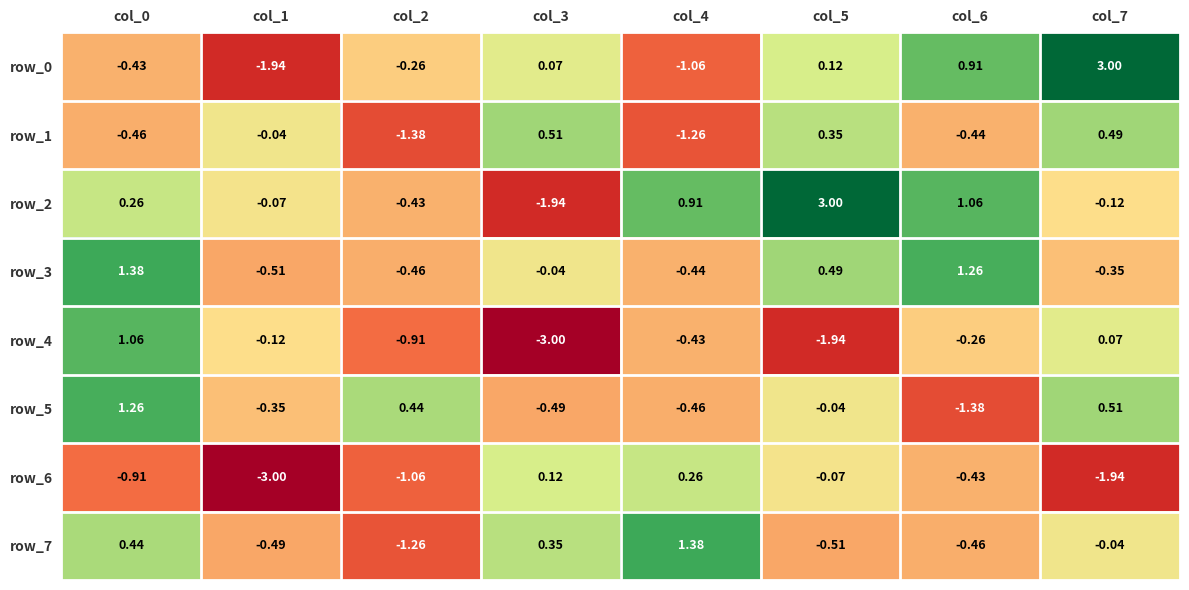

Is the value of row_6 at col_4 greater than the value of row_7 at col_4?

No